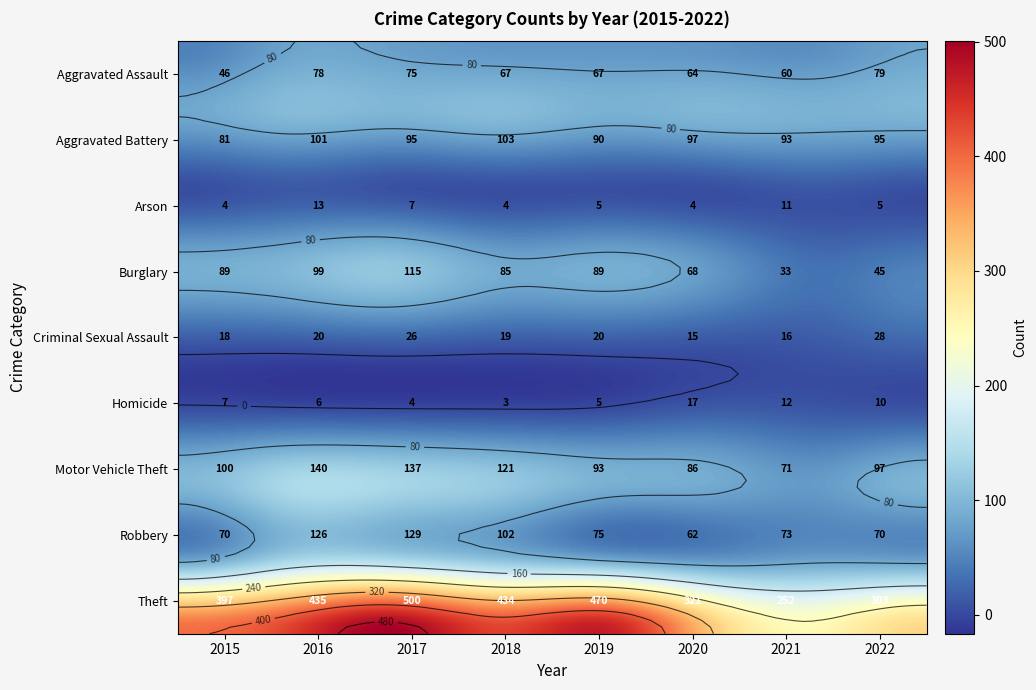

What is the smallest value displayed?

3